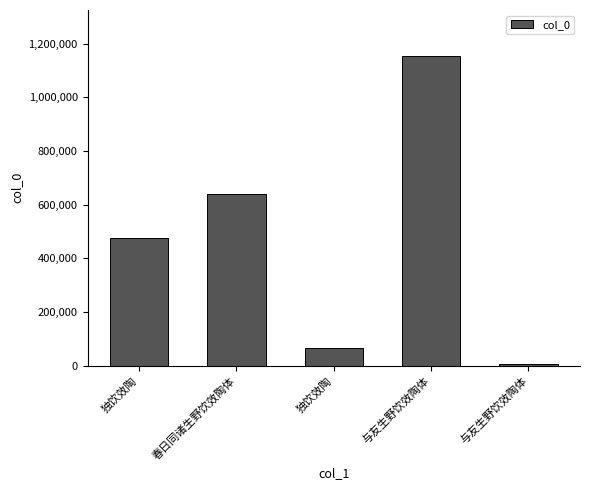

True or false: the data shows 109976 at 独饮效陶.

False